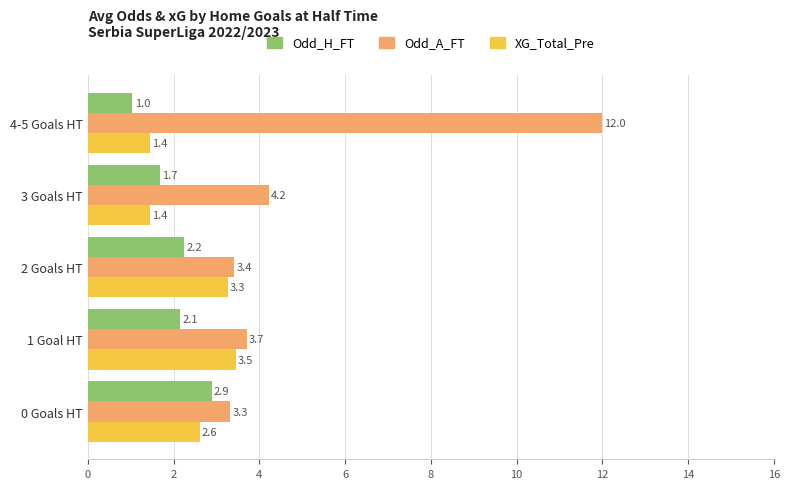

The value of Odd_H_FT at 0 Goals HT is 4.4. True or false?

False